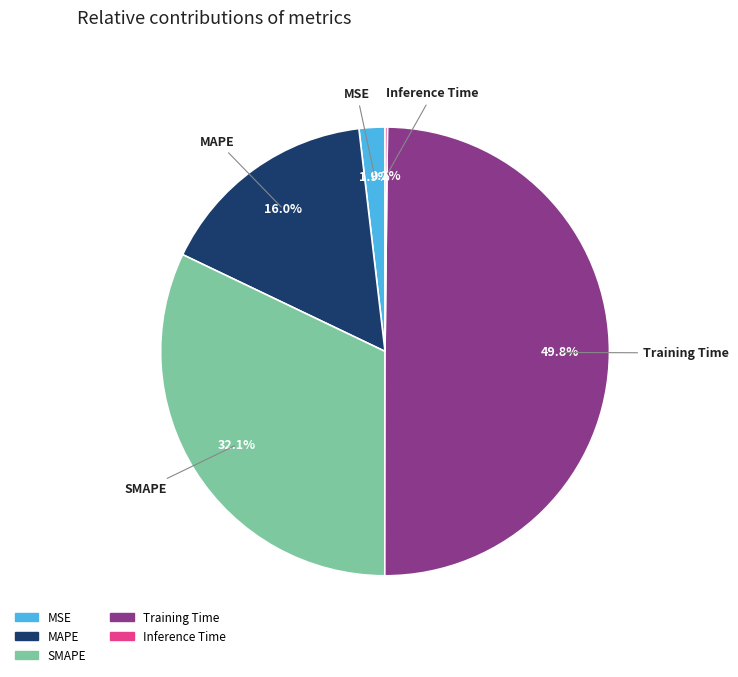

The Training Time slice represents 50% of the pie. True or false?

True